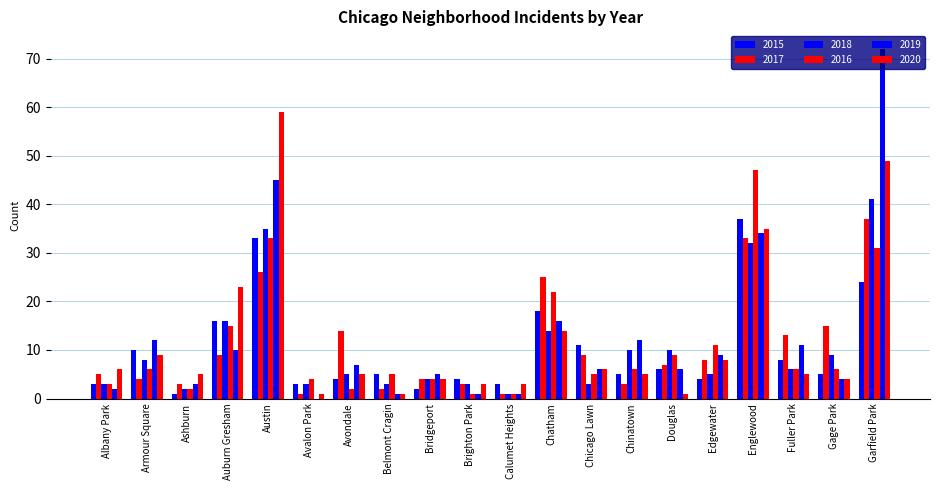

What is the value of the 2020 bar at the 13th from the left?

6